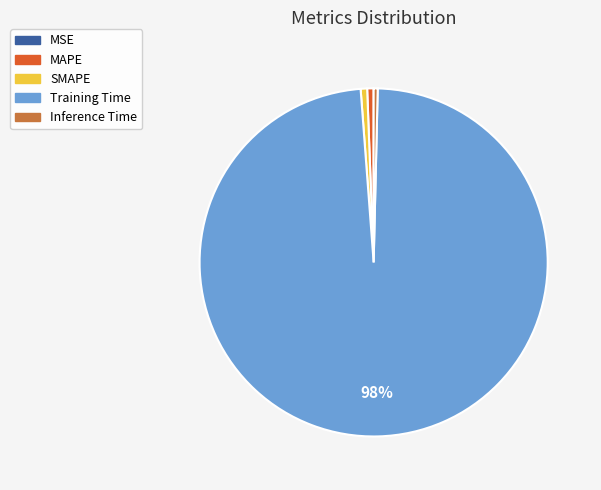

Which has a higher value, Training Time or MAPE?

Training Time